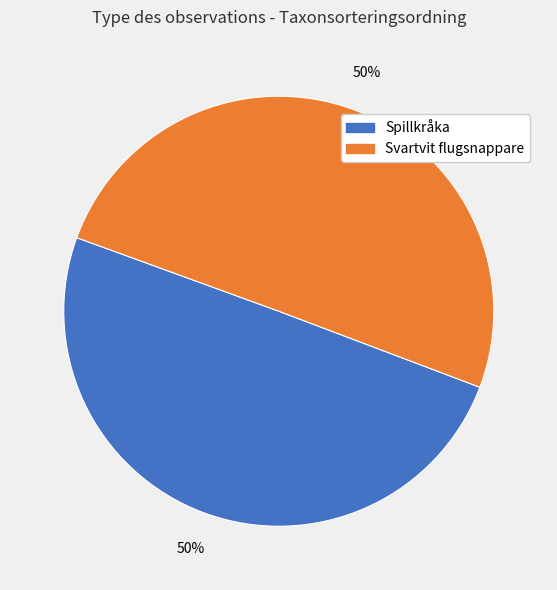

The Spillkråka slice represents 50% of the pie. True or false?

True